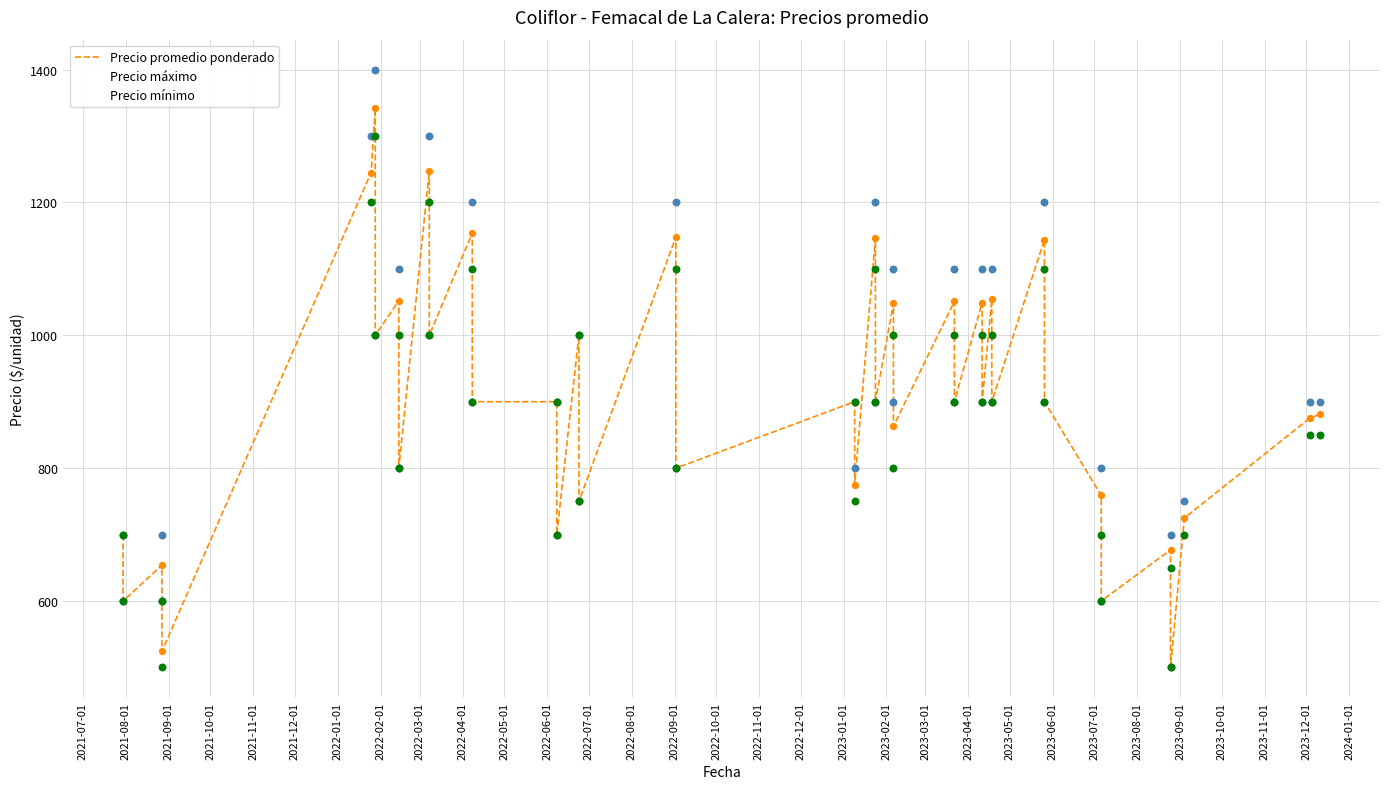

At how many categories does at least one series exceed 907?

15